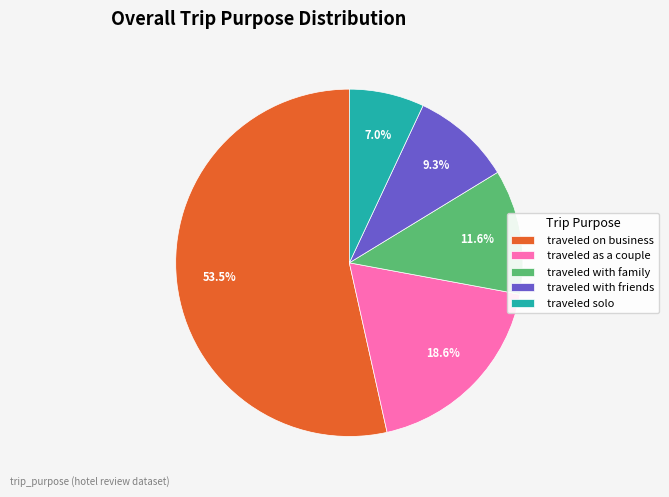

Between traveled with friends and traveled solo, which is larger?

traveled with friends